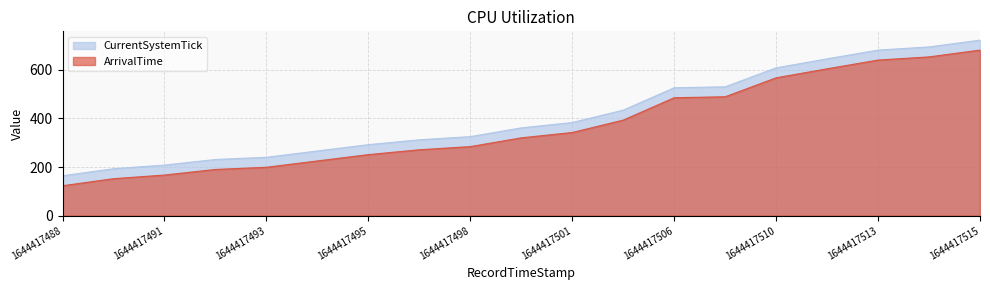

Between 1644417489 and 1644417494, which series saw the biggest shift?

CurrentSystemTick